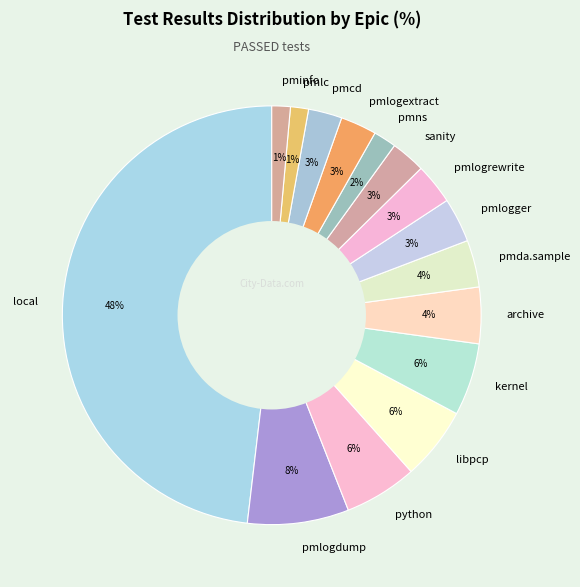

What percentage is the pmlogger slice, to the nearest percent?

3%